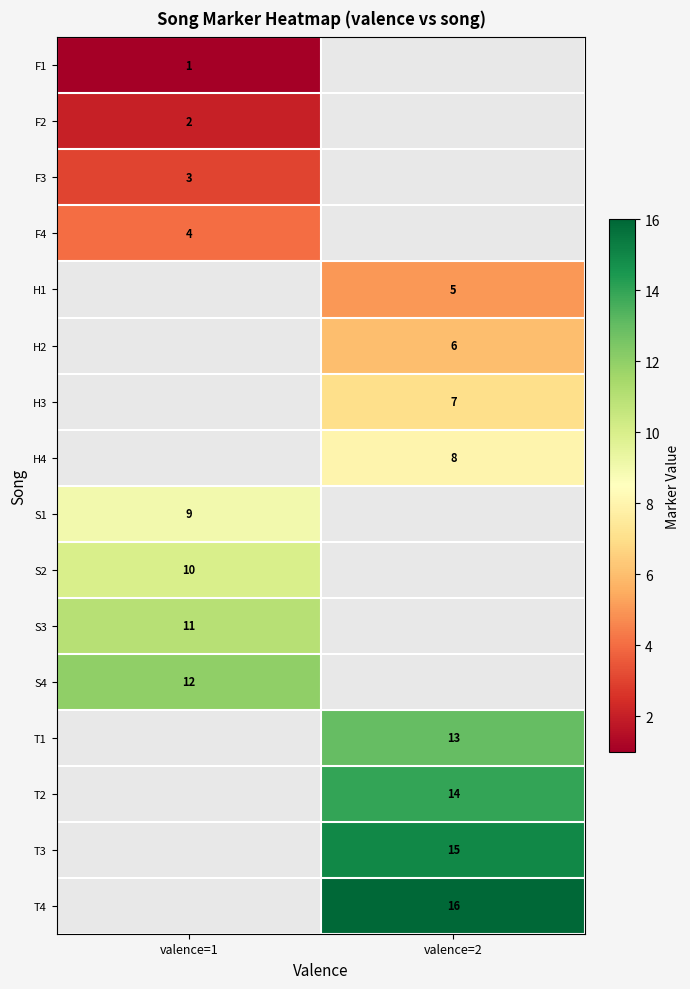

Is it true that S2 equals 10 at valence=1?

True